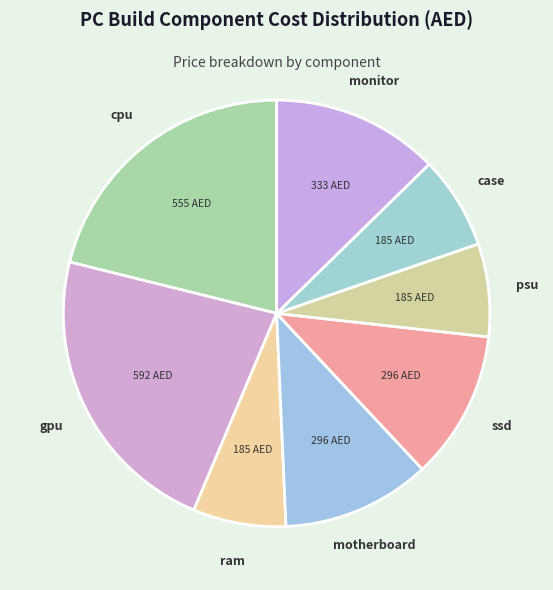

True or false: case accounts for 1% of the total.

False